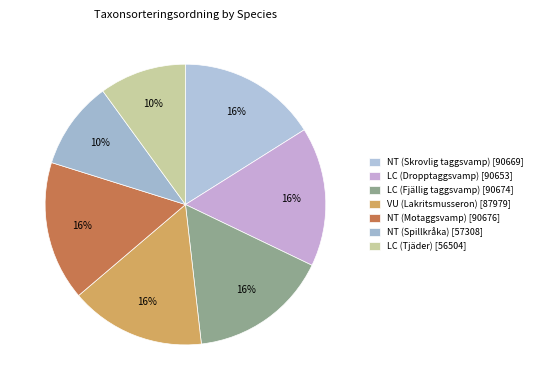

Which slice is the smallest?

Rödlistade: LC (Tjäder)